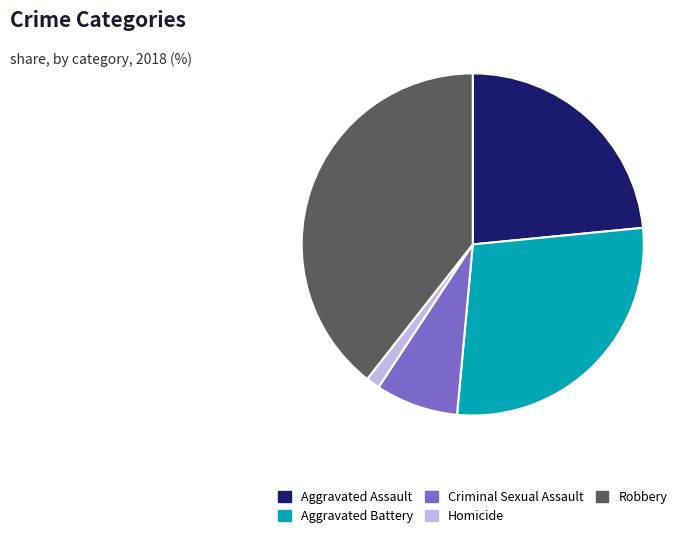

True or false: Aggravated Battery accounts for 28% of the total.

True